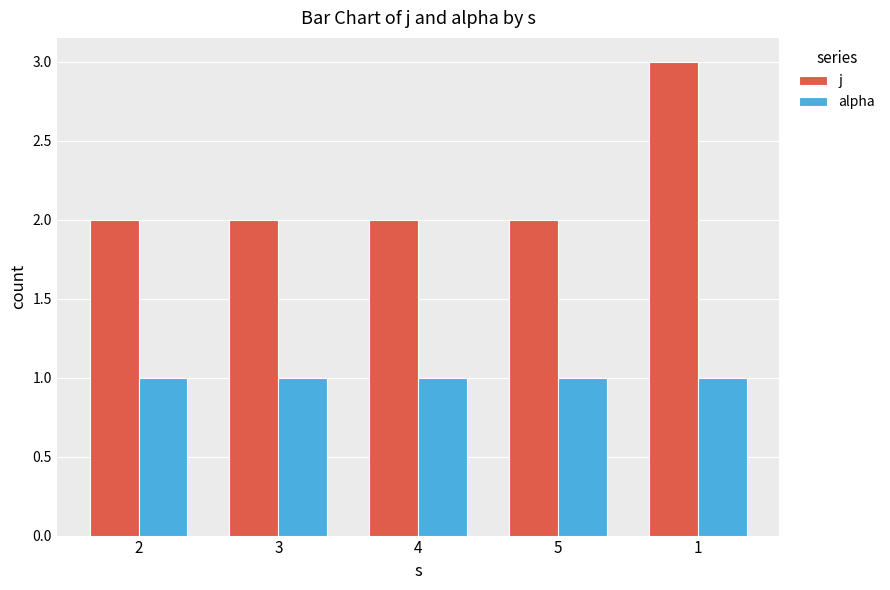

Rank the series by their maximum value, from highest to lowest.

j, alpha